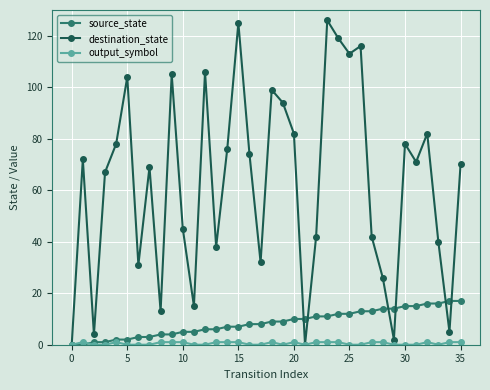

Which series has the widest spread of values?

destination_state